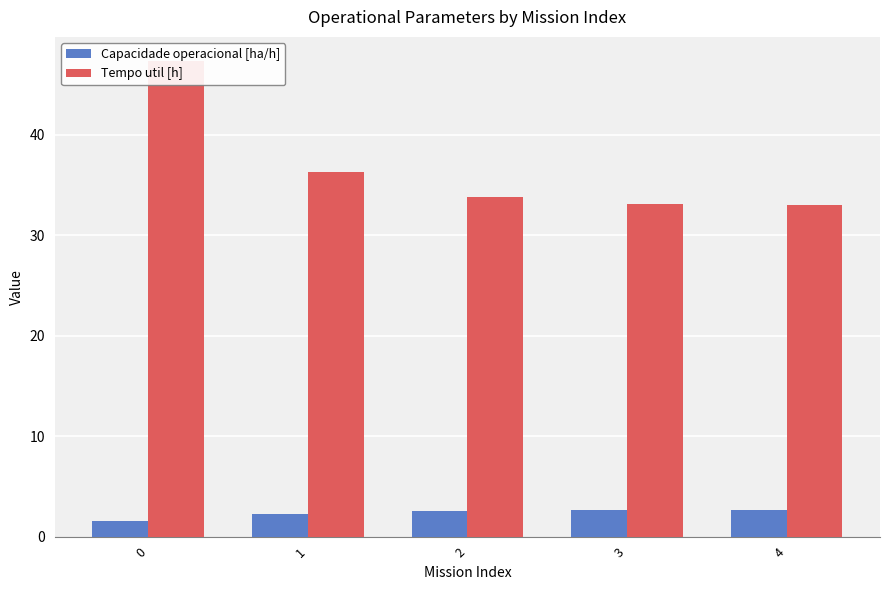

Reading right to left, extract all data points from this chart.

Capacidade operacional [ha/h]: 2.7	2.7	2.6	2.3	1.6
Tempo util [h]: 33.0	33.1	33.8	36.3	47.4